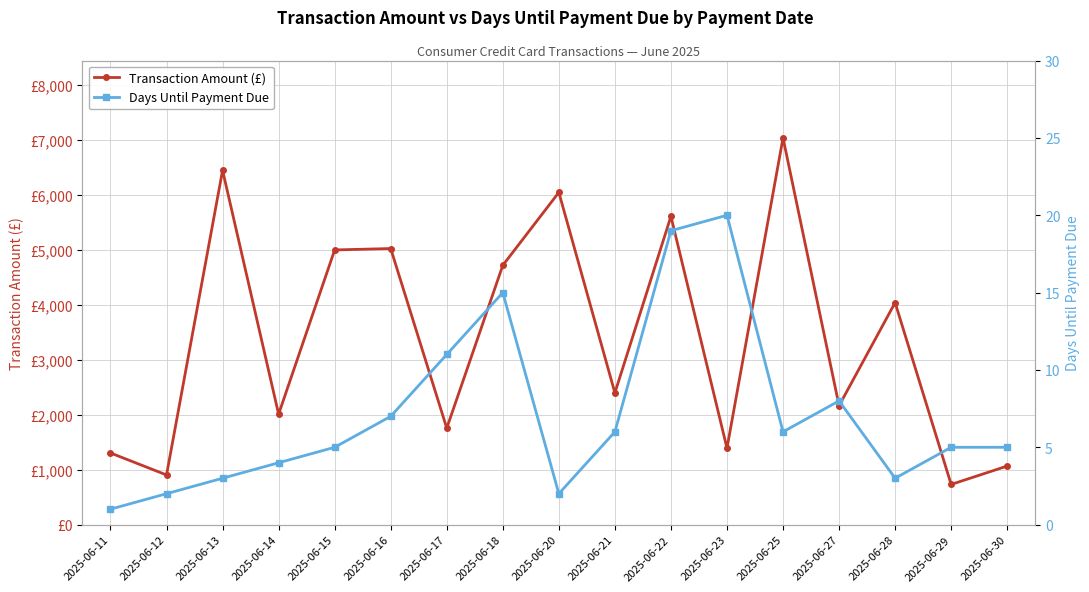

How many lines are shown in the chart?

2